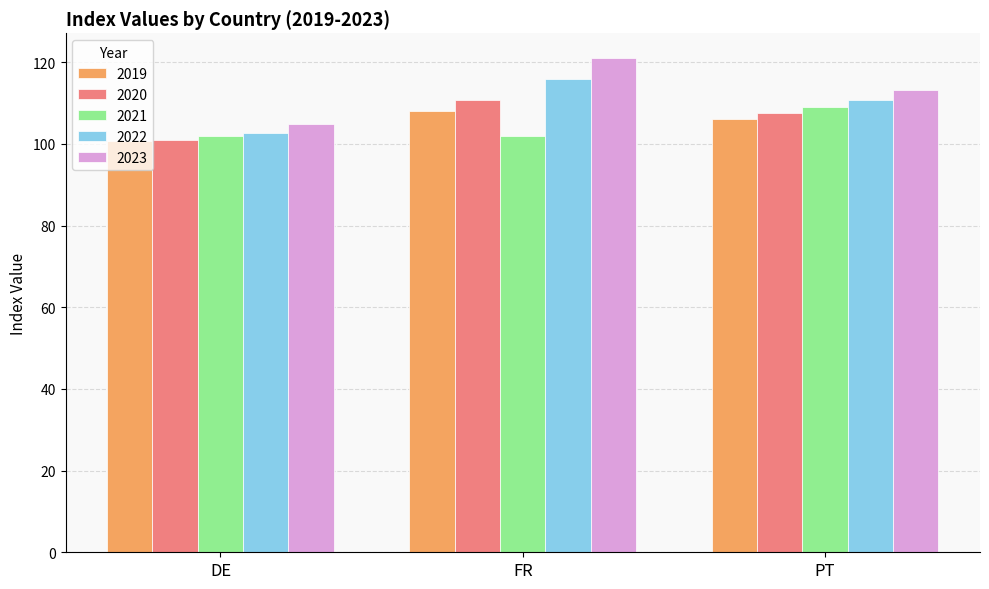

Is it true that 2022 equals 115.8 at FR?

True